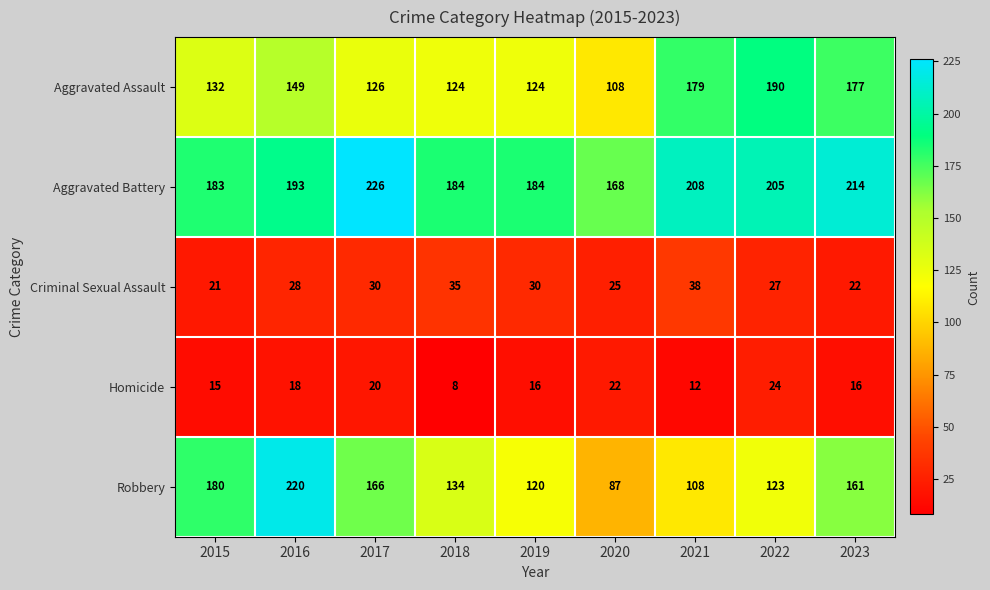

The Criminal Sexual Assault series shows 35 at 2018. True or false?

True